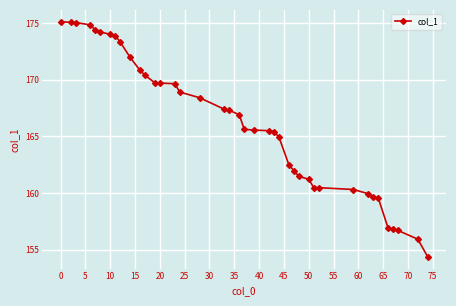

What is the maximum value shown in the chart?

175.1